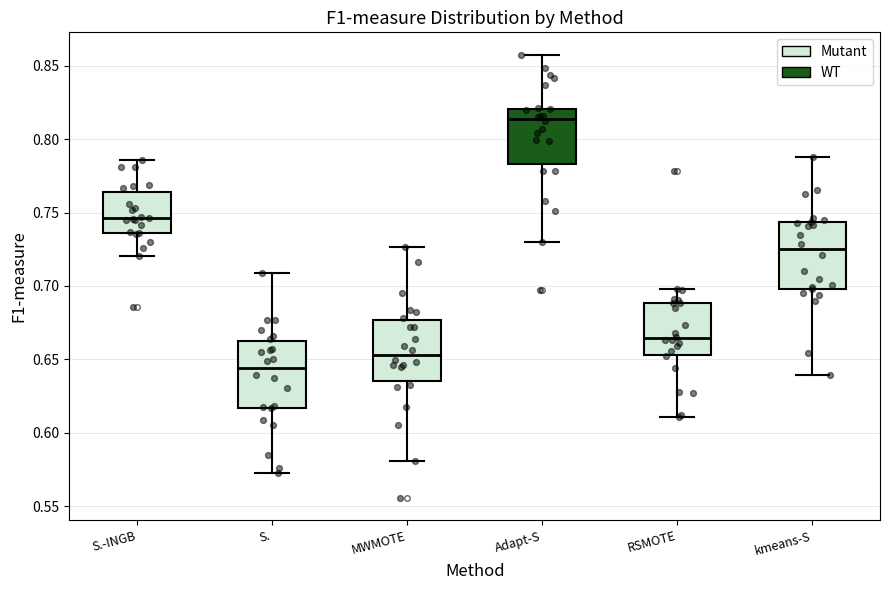

Where does the lower whisker of the box for MWMOTE end on the y-axis? The values are not printed on the chart, so give them approximately, as read against the axis.

0.580